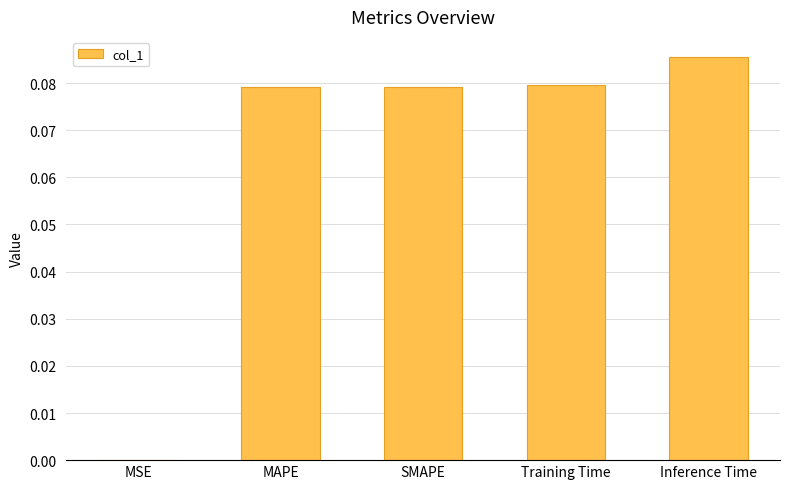

Which has a higher value, SMAPE or MSE?

SMAPE